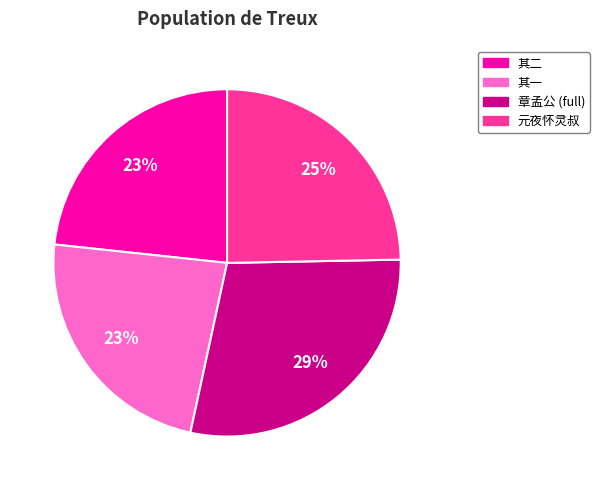

To the nearest percent, what is the average slice percentage?

25%